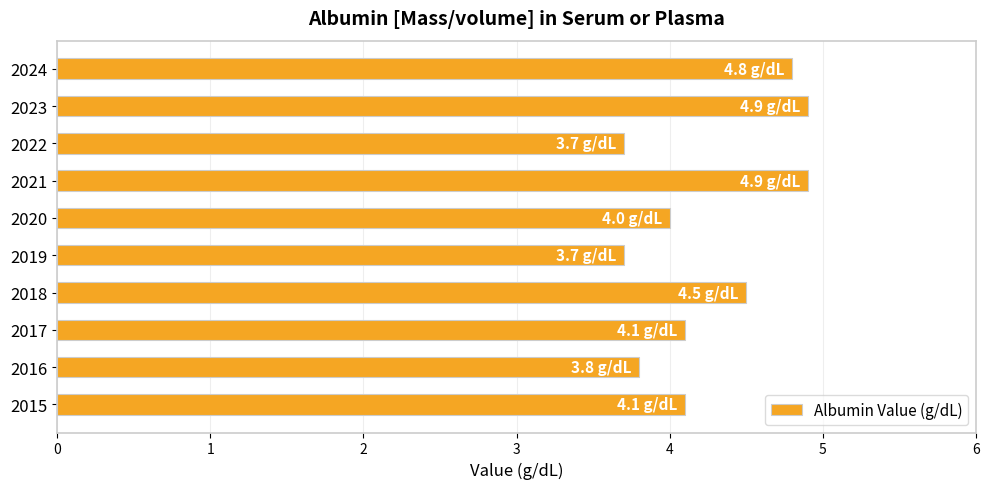

What is the difference between the second highest and minimum values?

1.2